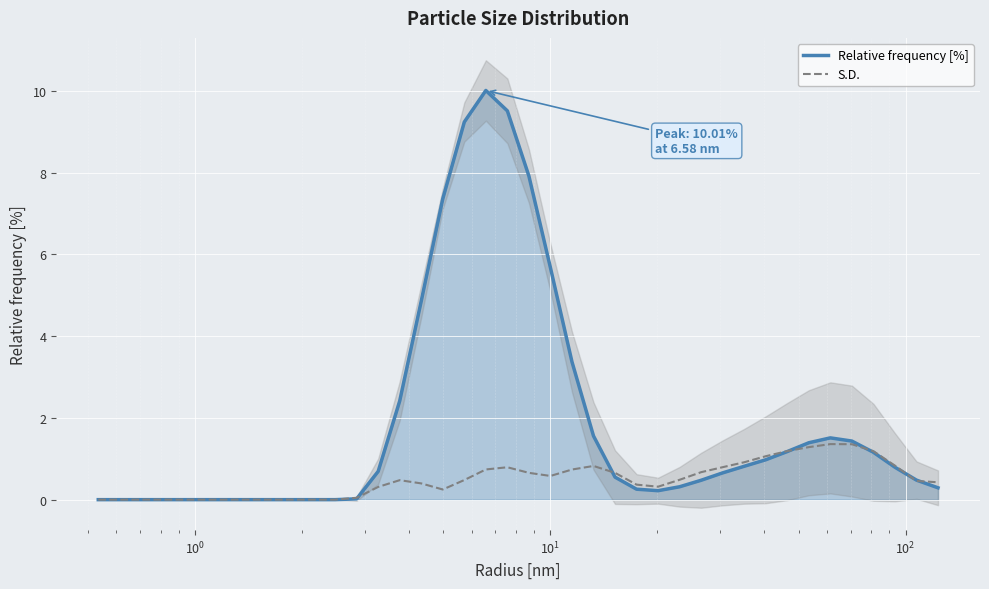

What is the highest value of the Relative frequency [%] series?

10.0